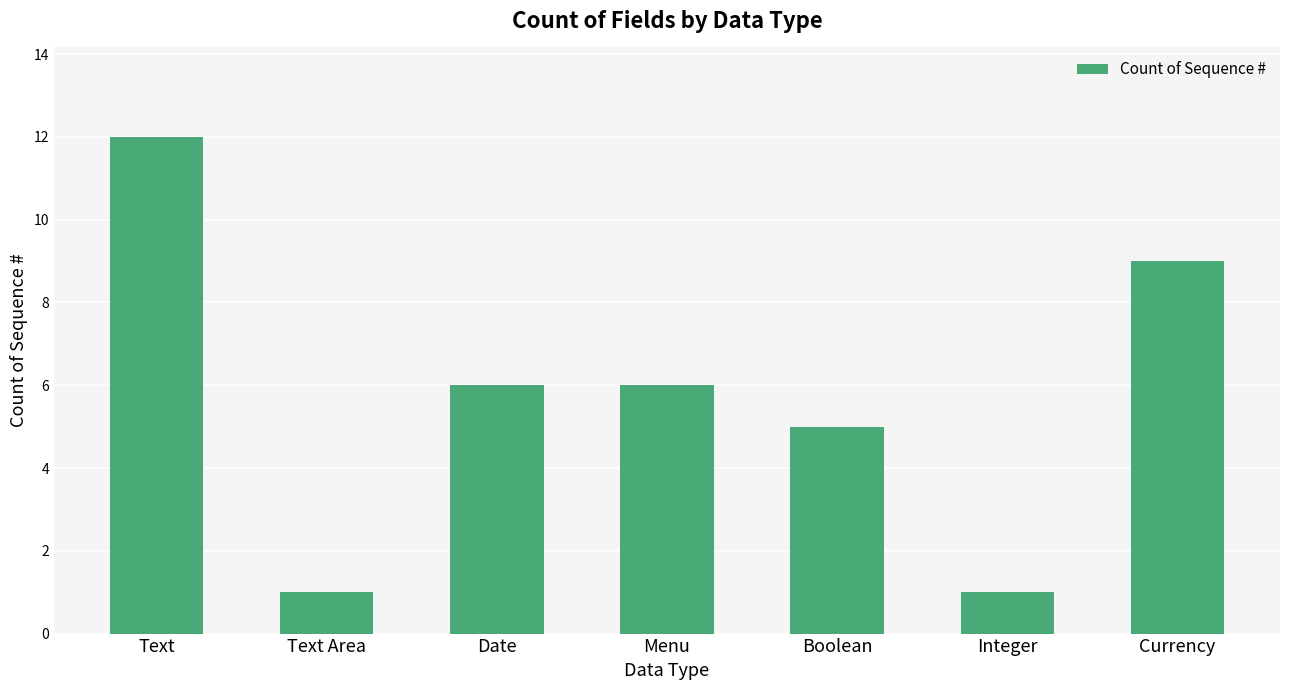

What is the label of the 1st bar from the left?

Text